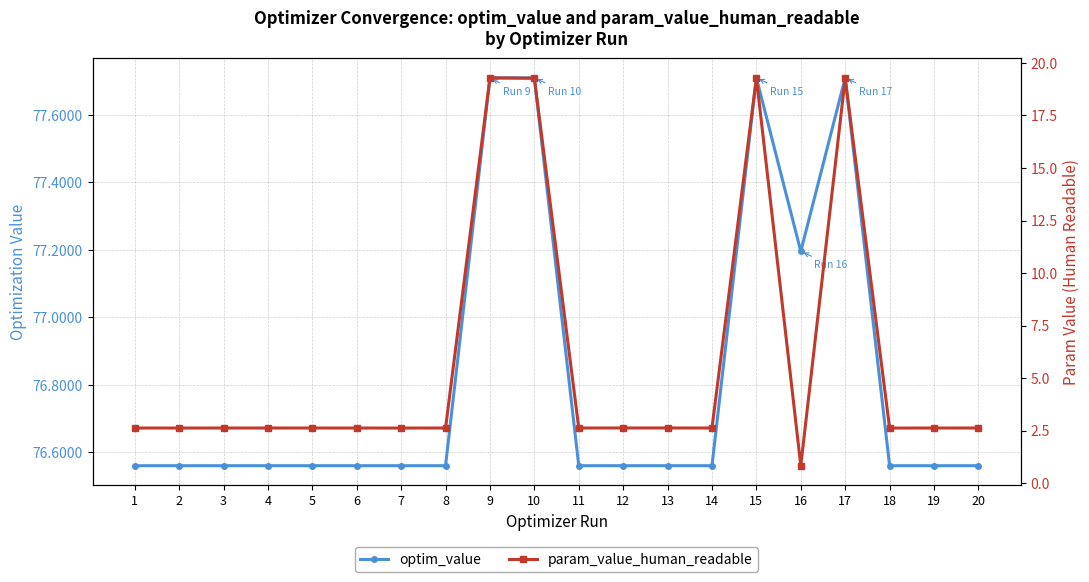

List the labels in order of optim_value value, largest first.

9, 17, 10, 15, 16, 1, 12, 4, 13, 5, 18, 6, 7, 14, 3, 8, 11, 2, 19, 20